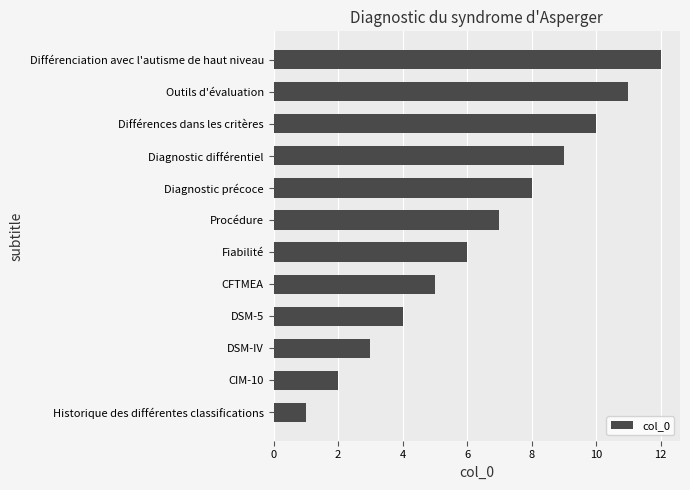

What is the change in value from DSM-5 to Diagnostic différentiel?

+5